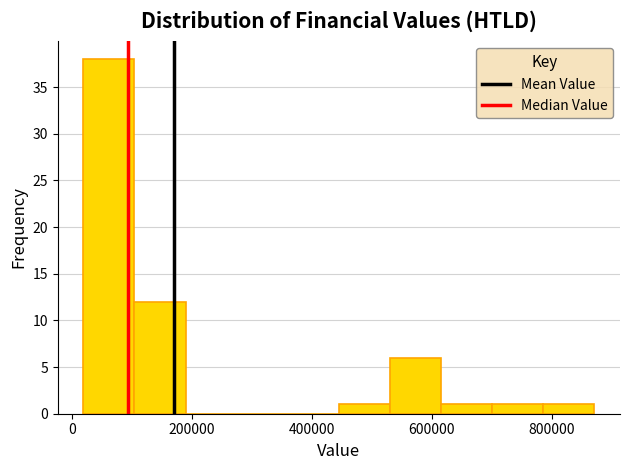

How tall is the bar that spans 780000 to 880000 on the x-axis? Neither the bar edges nor the heights are printed on the chart, so give them approximately, as read against the axes.

1